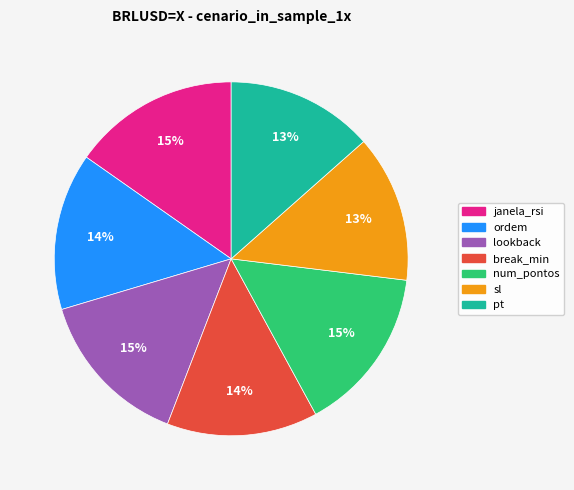

True or false: lookback accounts for 6% of the total.

False